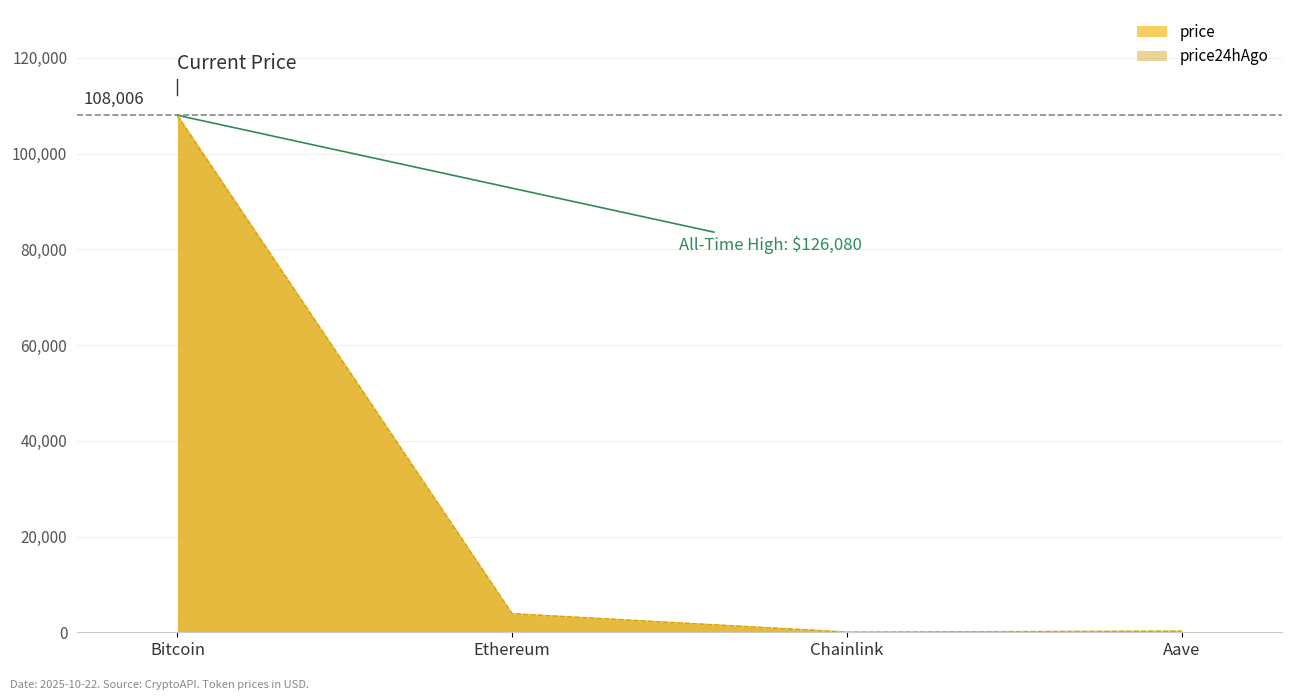

What position from the left is price24hAgo?

2